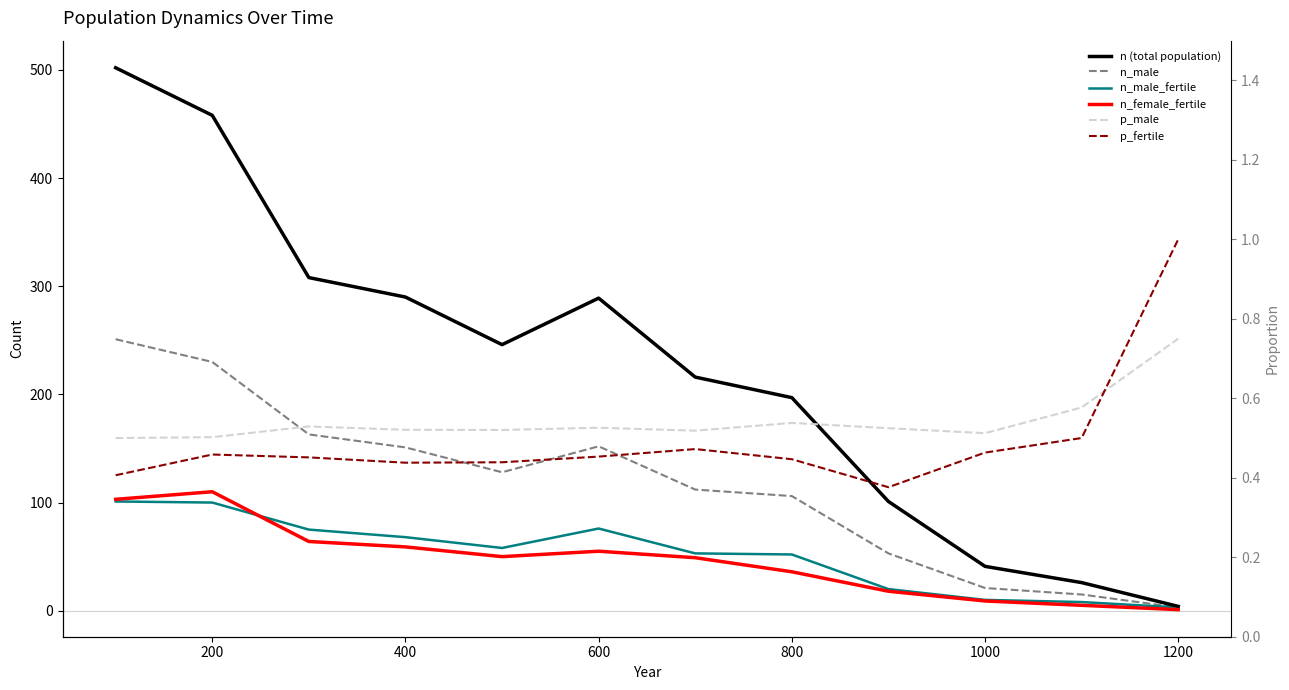

Rank the series by their maximum value, from highest to lowest.

n (total population), n_male, n_female_fertile, n_male_fertile, p_fertile, p_male